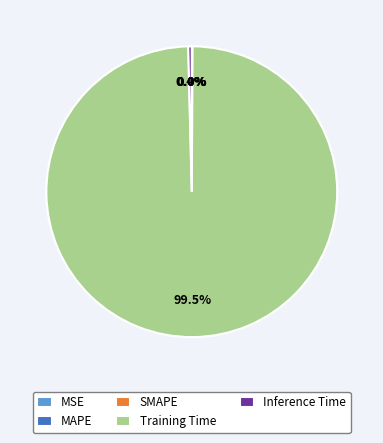

True or false: Training Time accounts for 90% of the total.

False